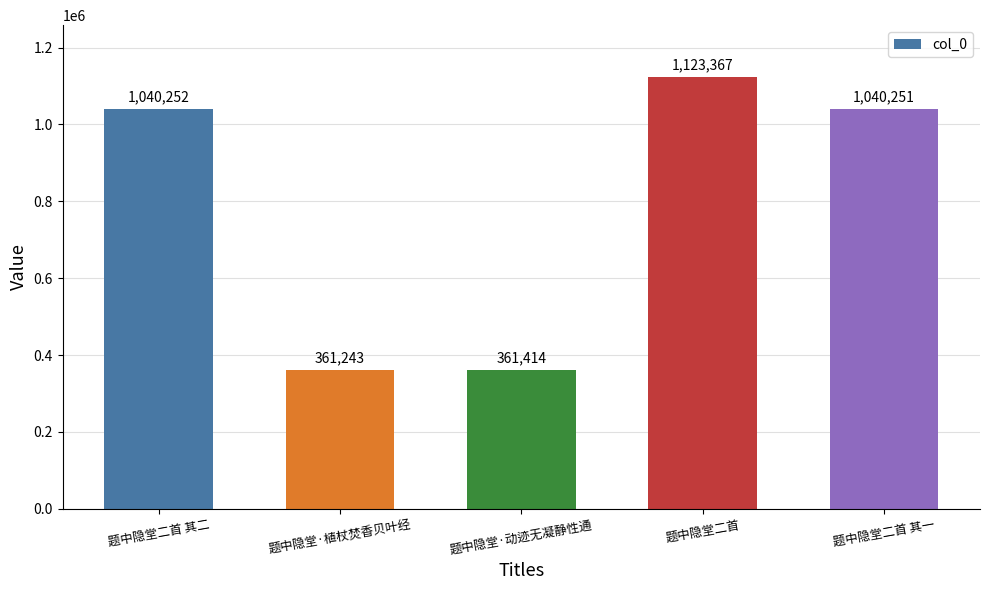

At which label does the data first exceed 1040251?

题中隐堂二首 其二